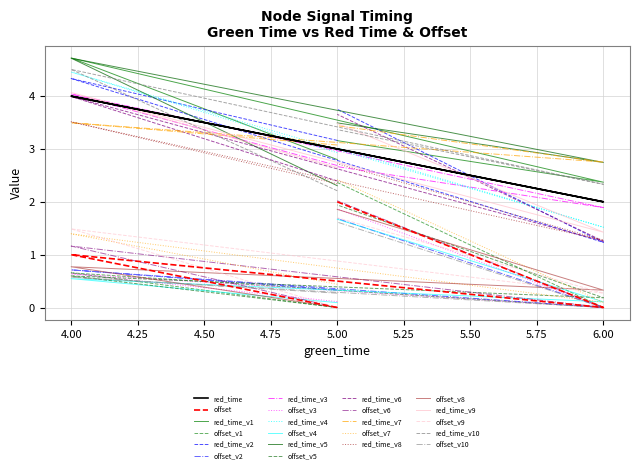

How many data points does each series have?

4